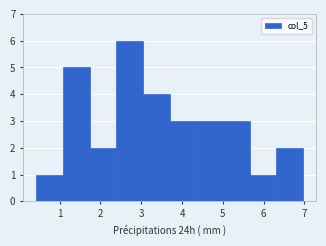

What is the height of the bar covering 6.3 to 7.0 on the x-axis? Neither the bar edges nor the heights are printed on the chart, so give them approximately, as read against the axes.

2